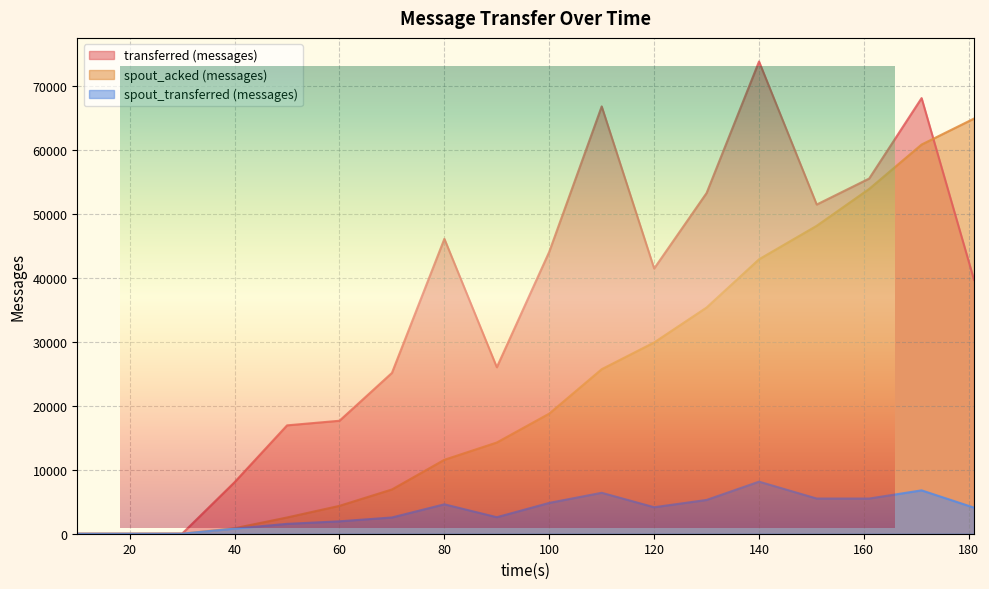

In spout_transferred (messages), how many points are higher than both neighbors (excluding endpoints)?

4